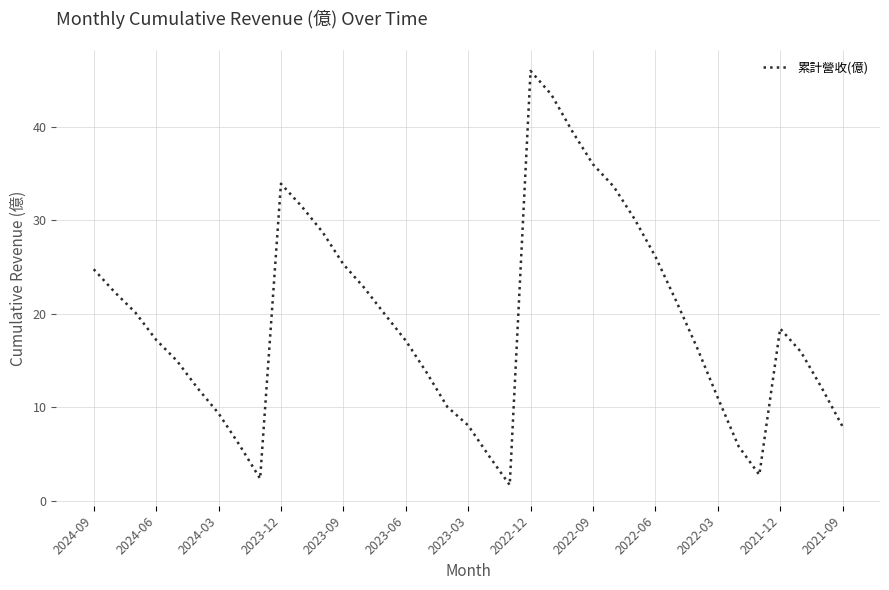

What is the greatest value displayed?

46.0